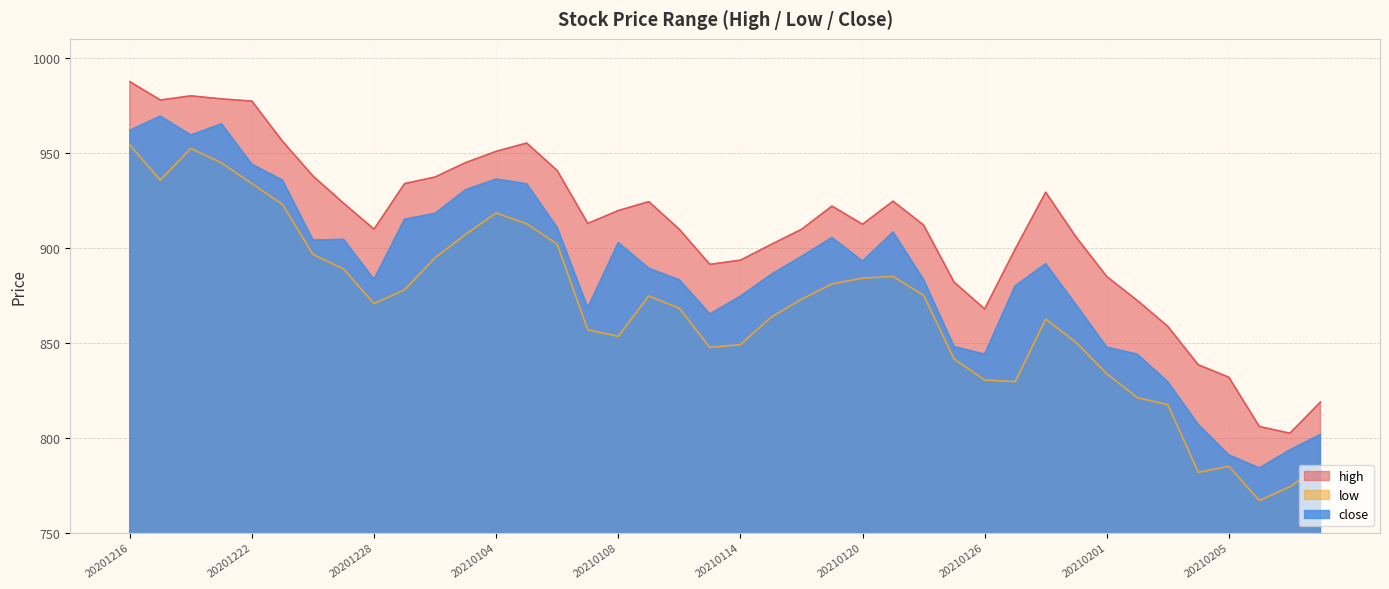

At which category is the sum across all series the highest?

20201216